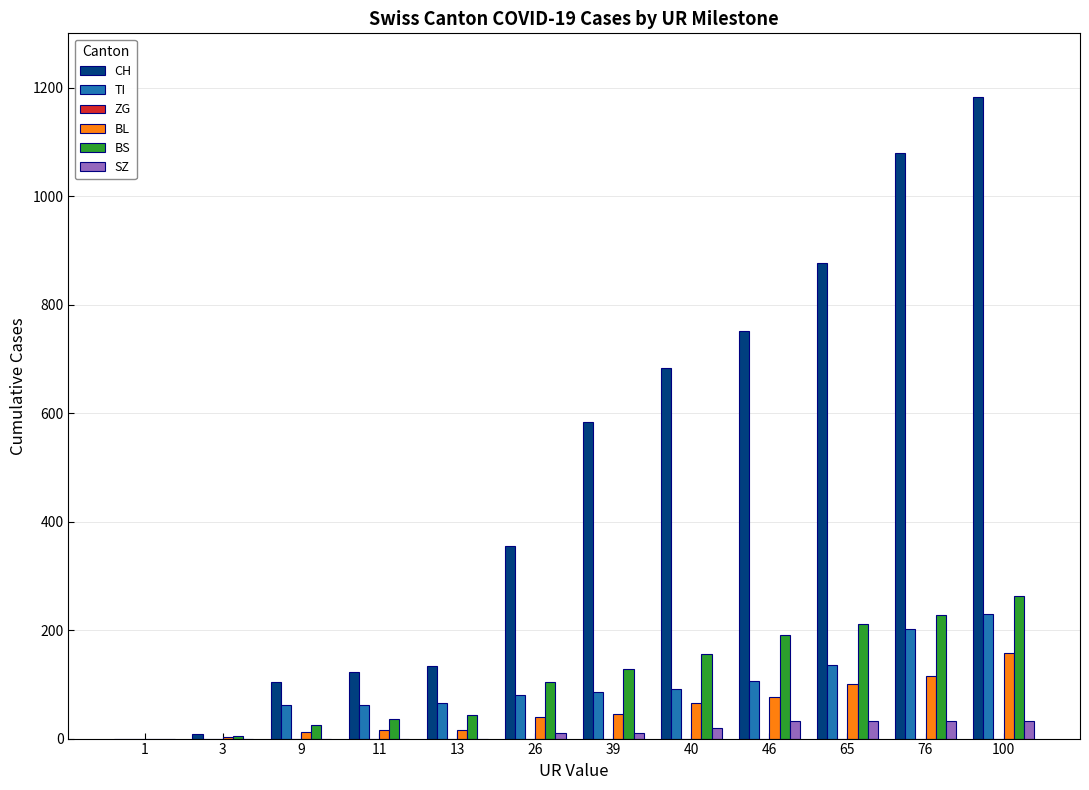

The TI series shows 85 at 39. True or false?

True